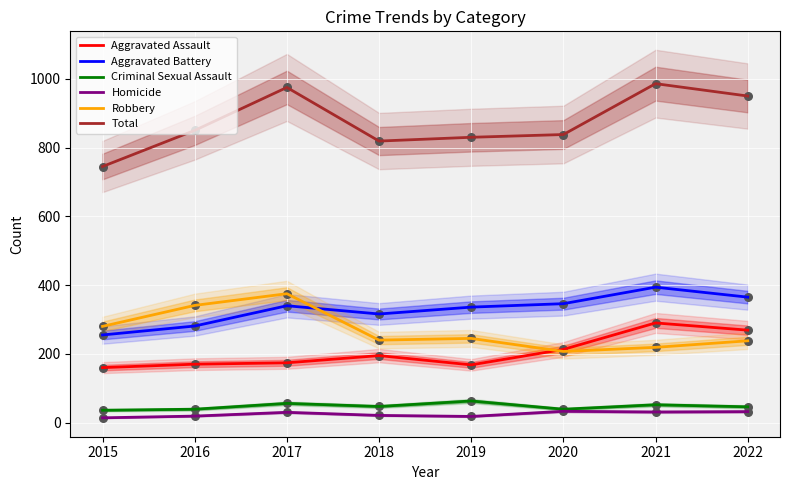

What is the total value across all series at 2021?

1972